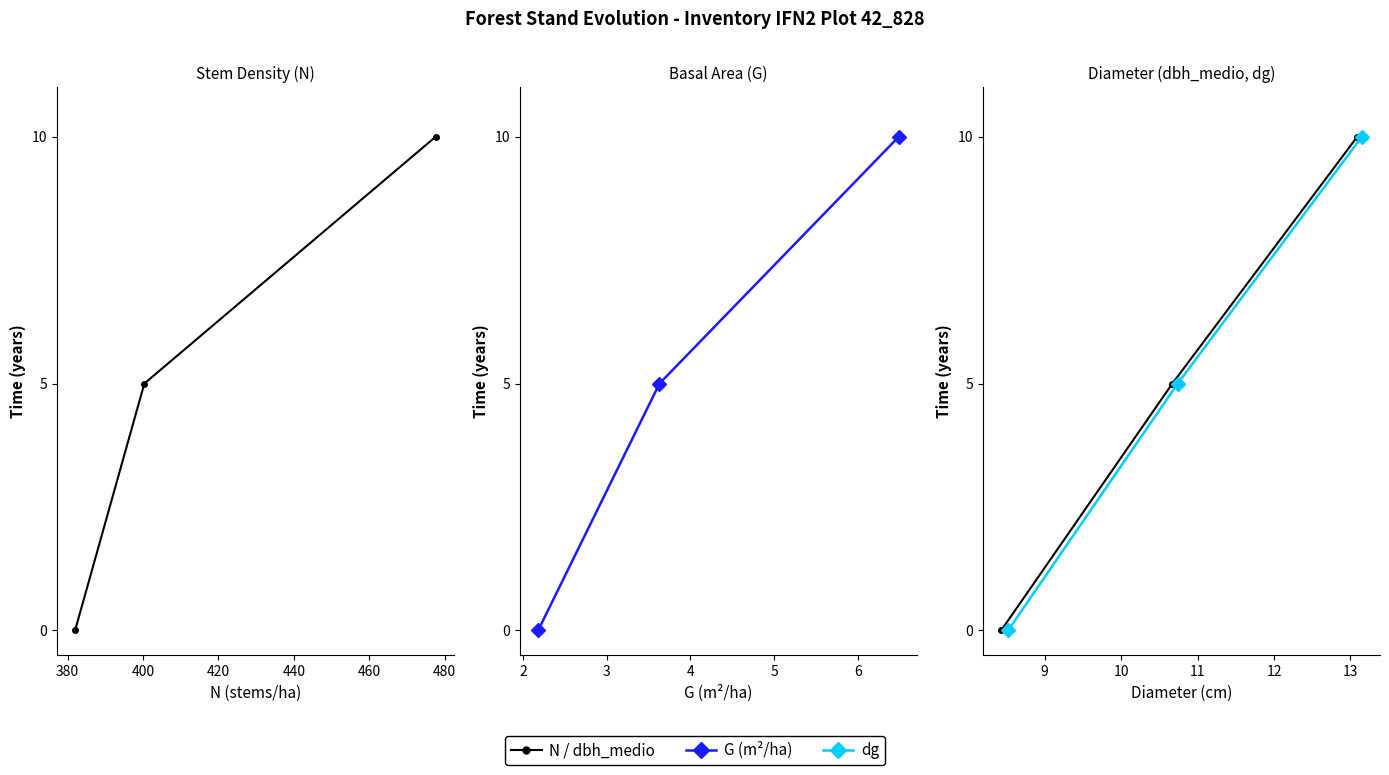

Which series has the largest range (max minus min)?

N (stems/ha)